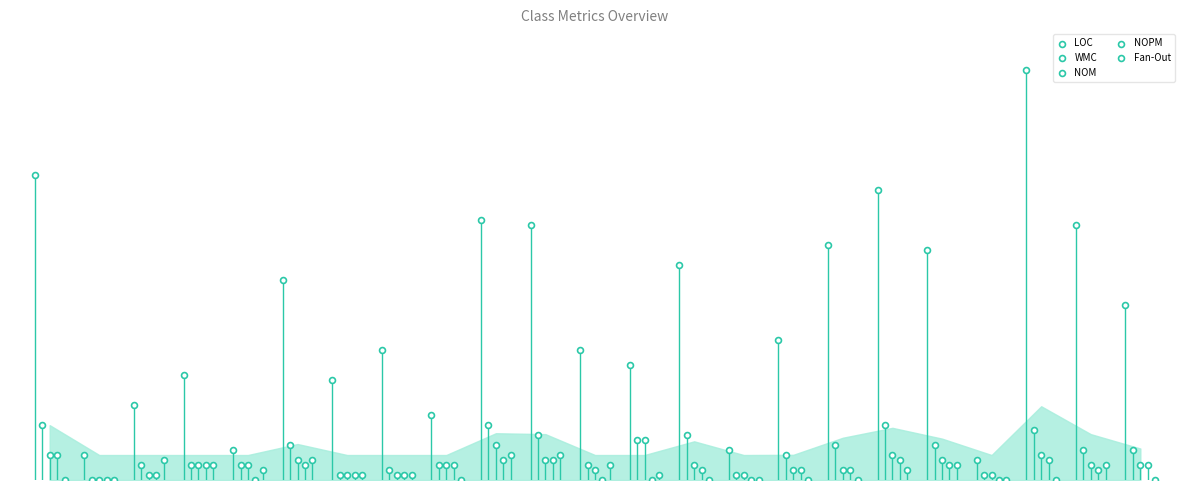

What are all the series names shown in the legend?

LOC, WMC, NOM, NOPM, Fan-Out